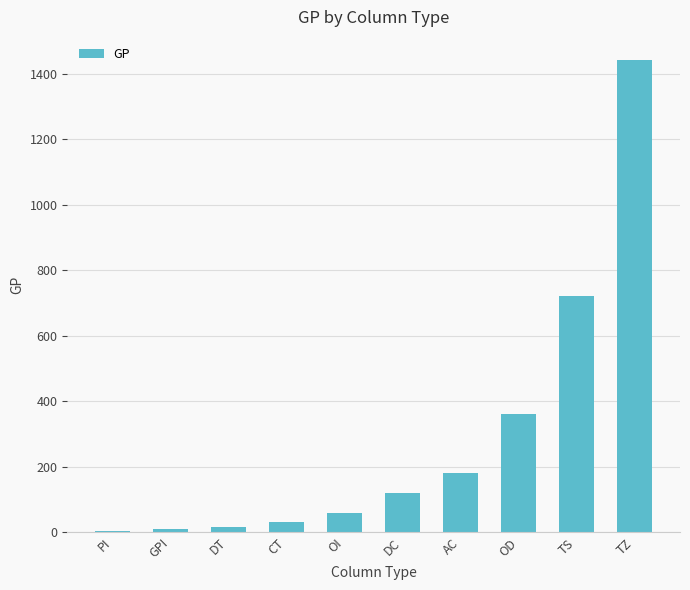

What position from the right is PI?

10